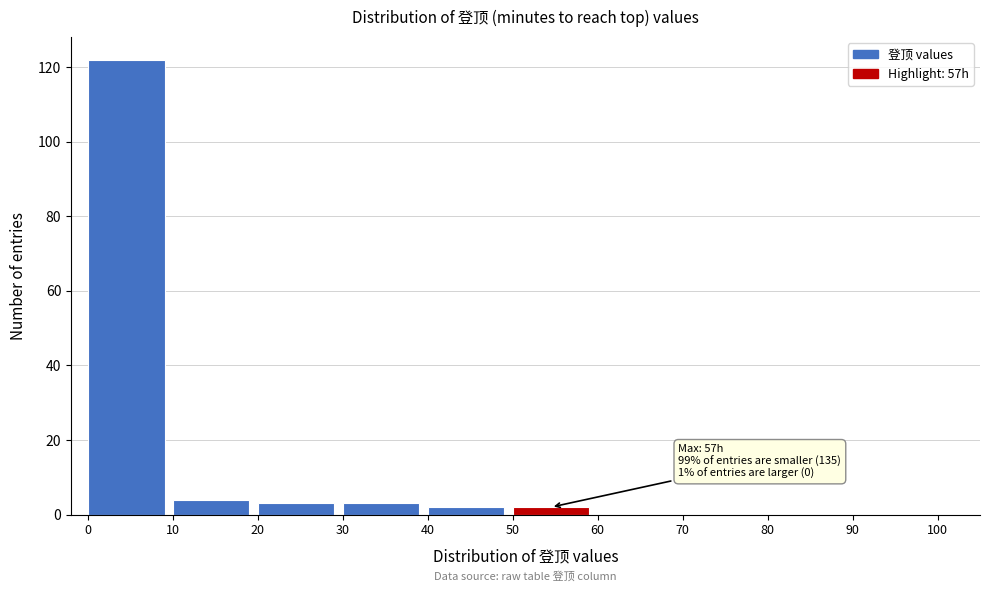

Over which range of the x-axis is the bar tallest?

0 to 10